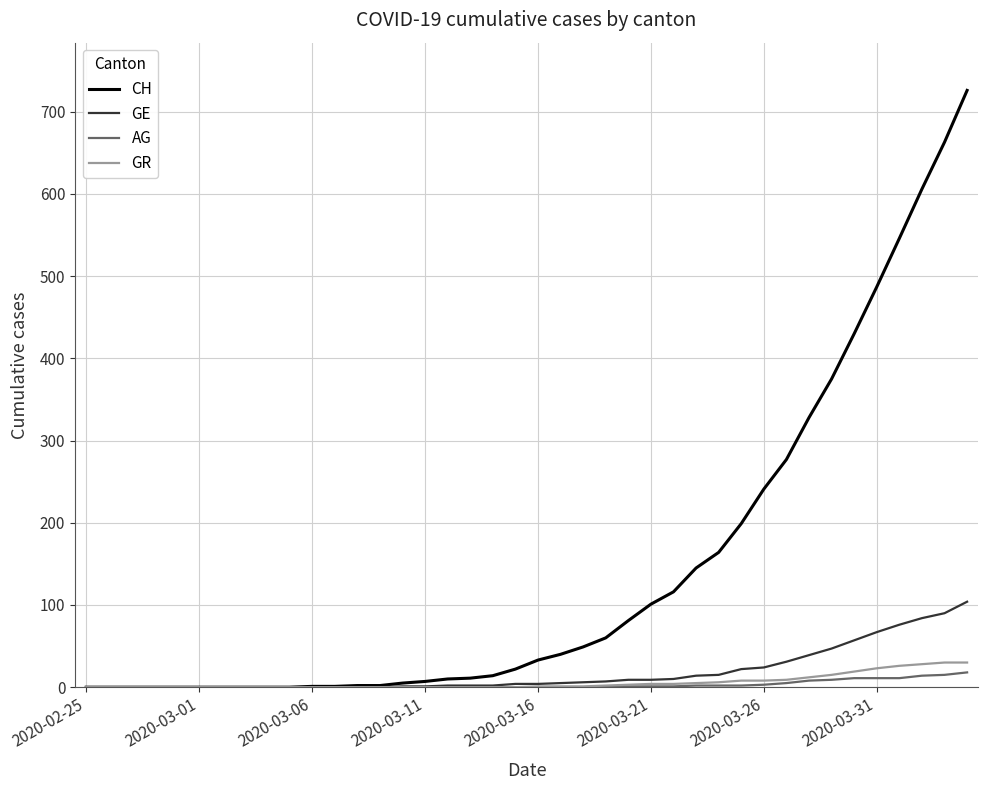

Which series has the largest total across all categories?

CH